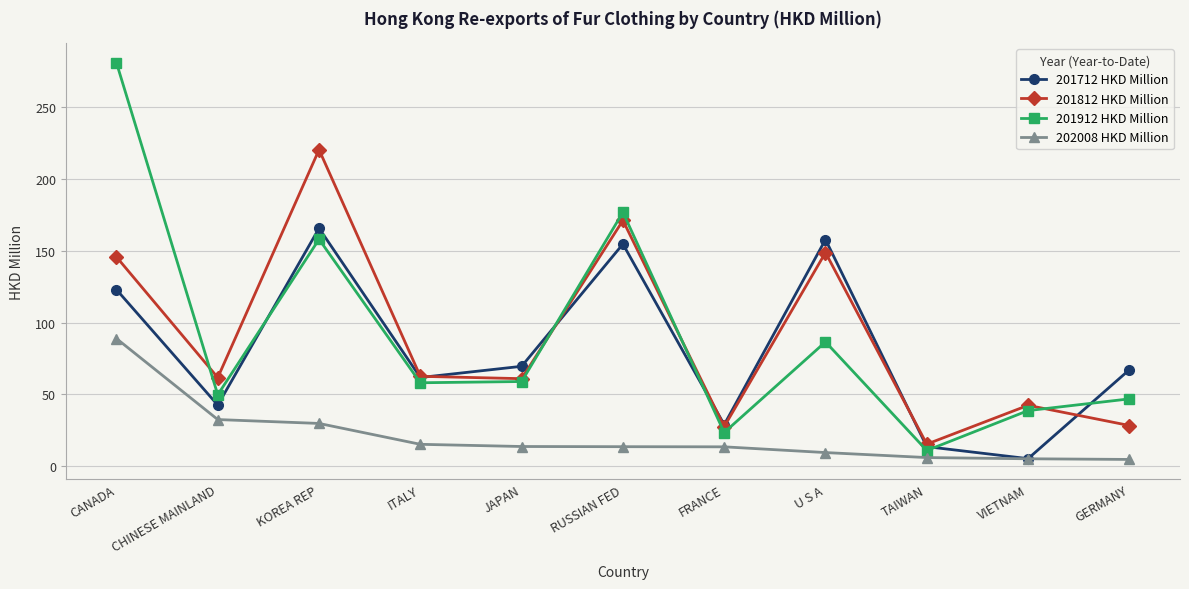

Which series has the widest spread of values?

201912 HKD Million